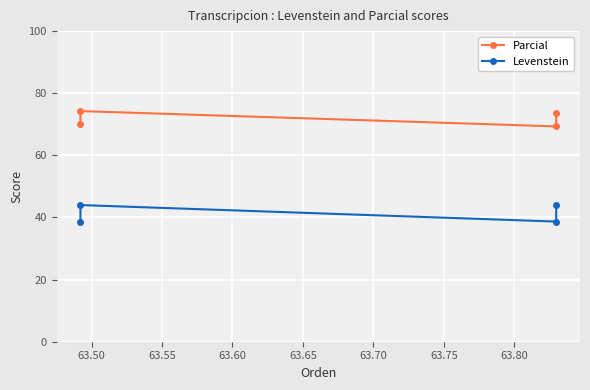

What is the value of the Levenstein point at the 4th from the left?

44.0